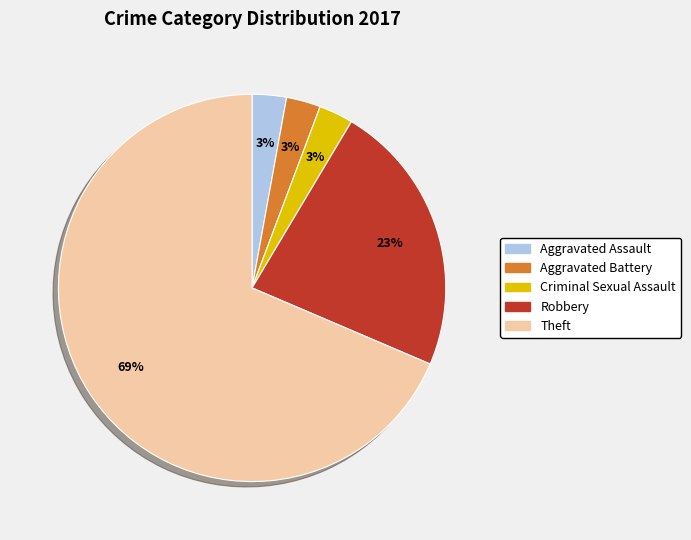

How many segments does this pie chart have?

5